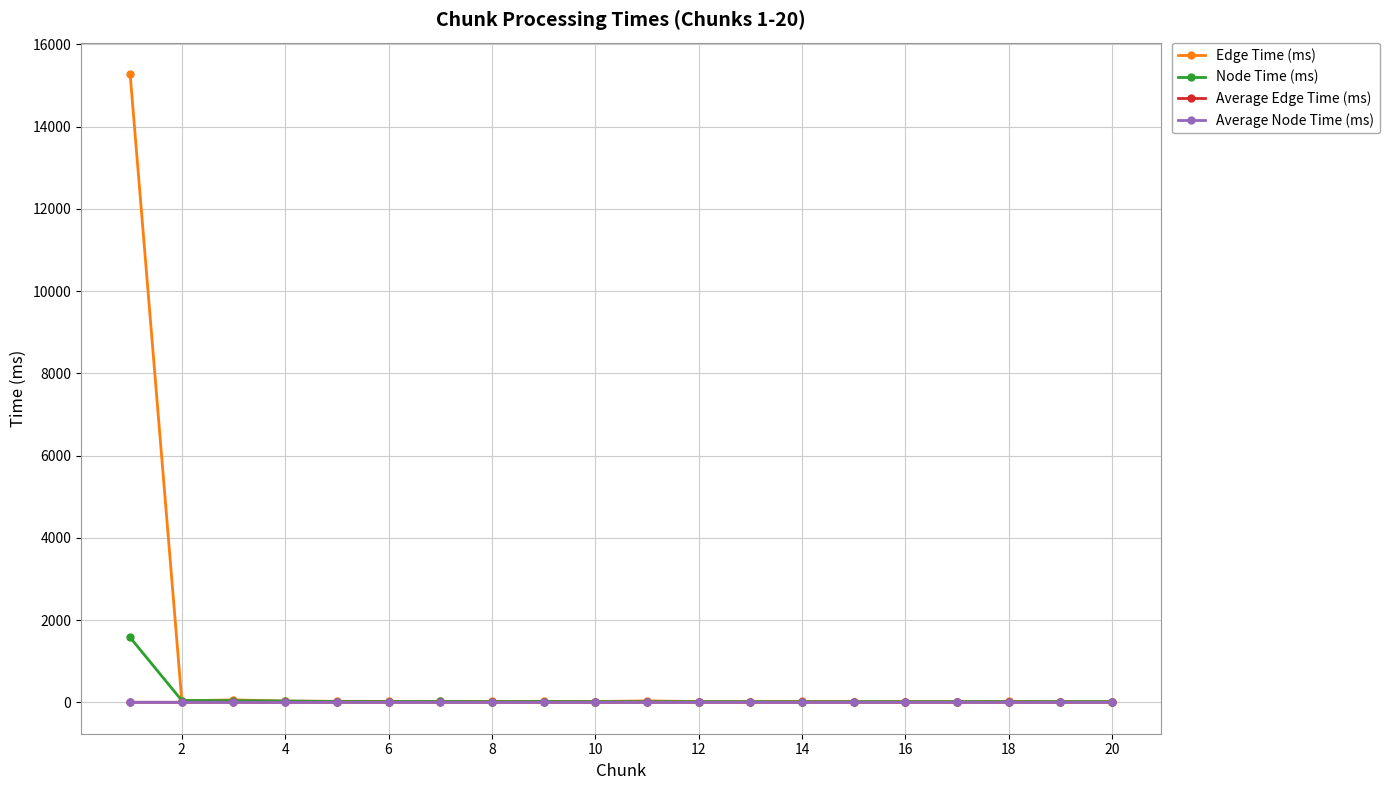

Which series has the largest range (max minus min)?

Edge Time (ms)